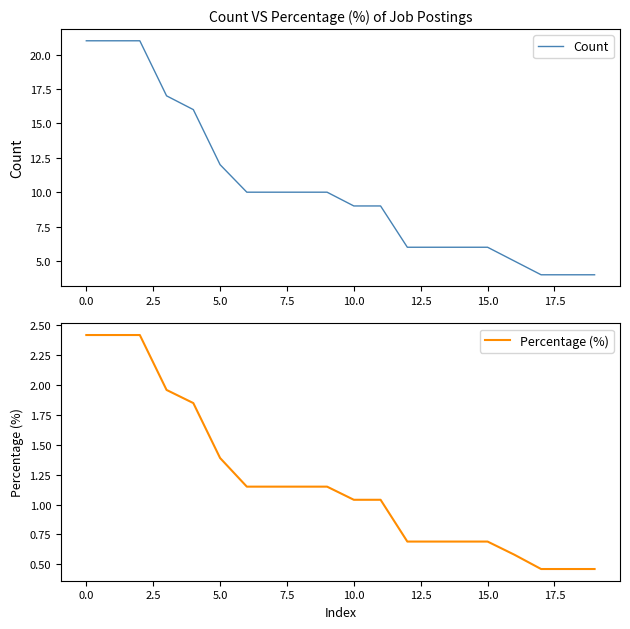

What is the highest value of the Count series?

21